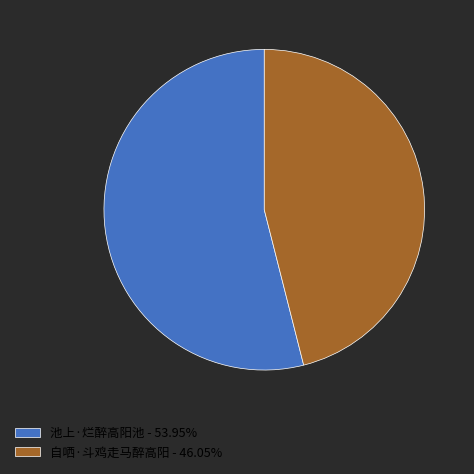

Approximately how many times larger is the value at 自哂·斗鸡走马醉高阳 - 46.05% compared to 池上·烂醉高阳池 - 53.95%?

0.9